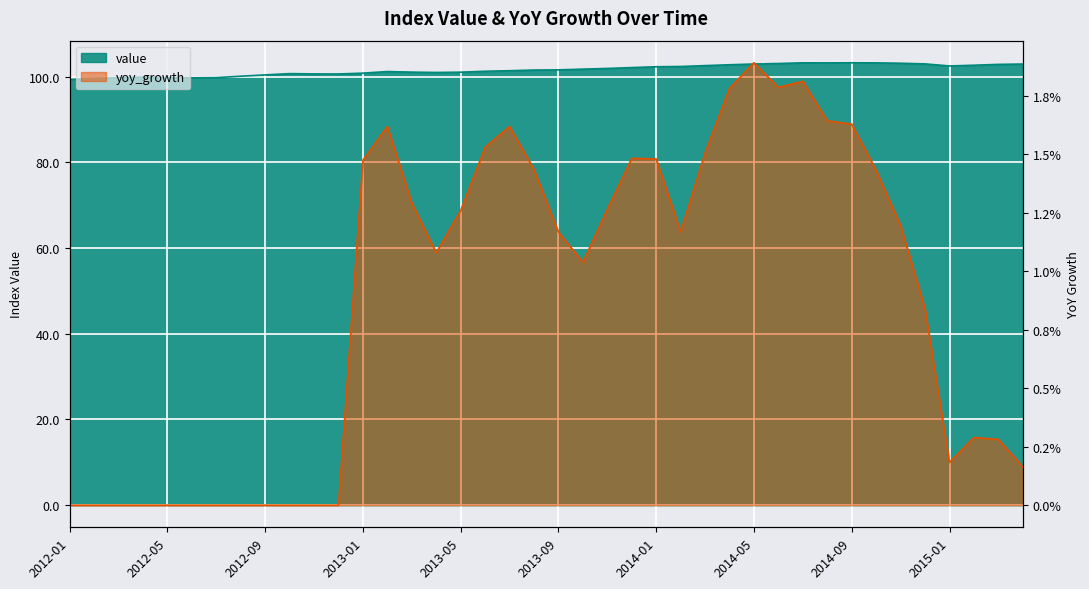

What value does the data have at 2012-03?

99.7